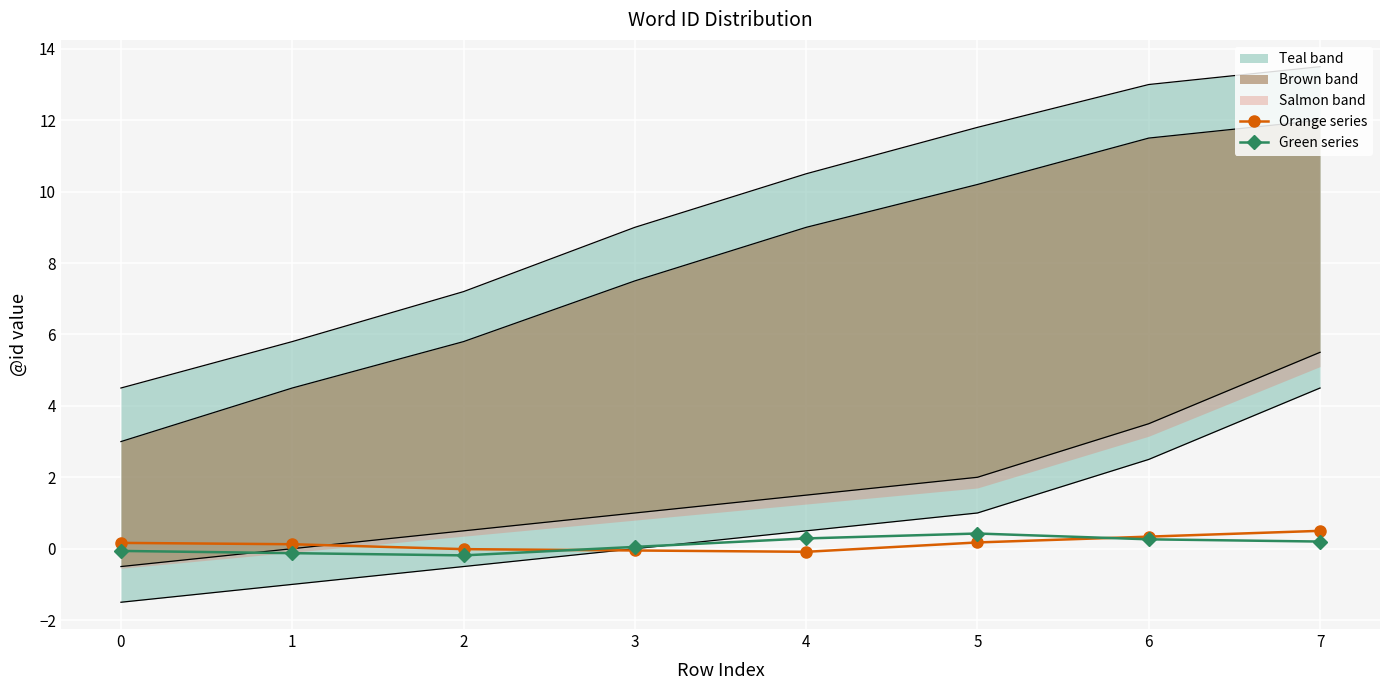

Which category has the lowest value across all series?

2